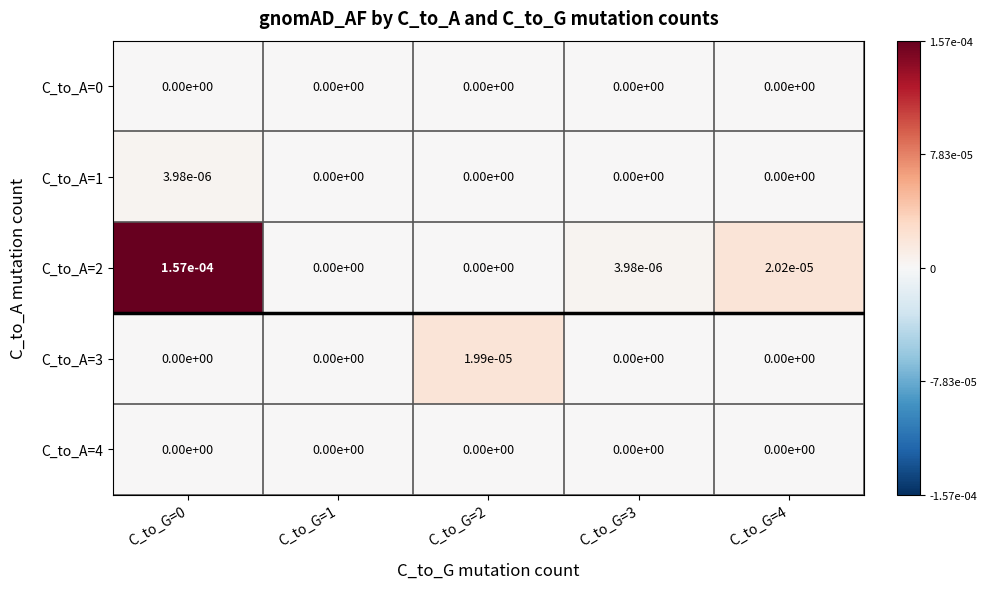

The C_to_A=4 series shows 0.0 at C_to_G=4. True or false?

True